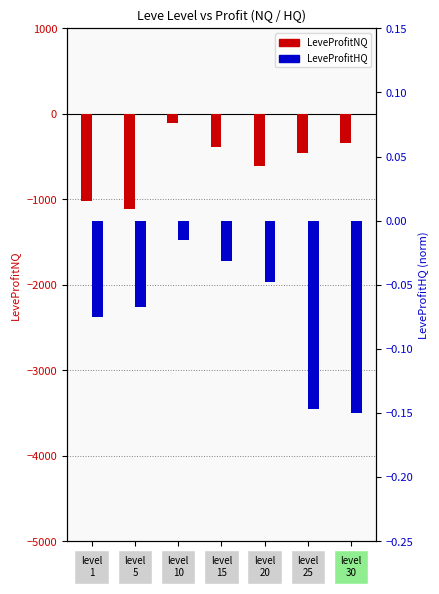

Rank the series by their average value, from highest to lowest.

LeveProfitHQ, LeveProfitNQ